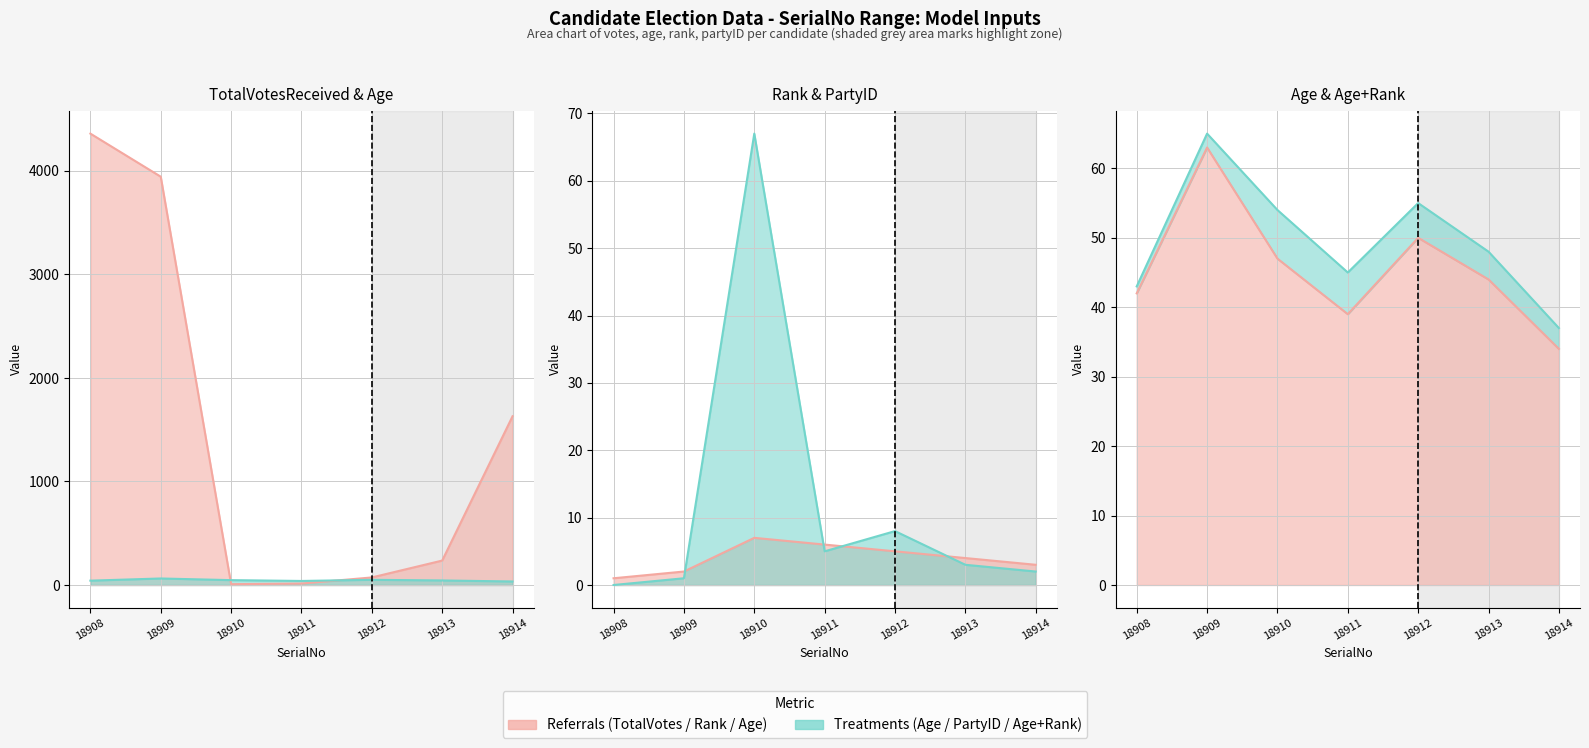

The TotalVotesReceived series shows 73 at 18912. True or false?

True